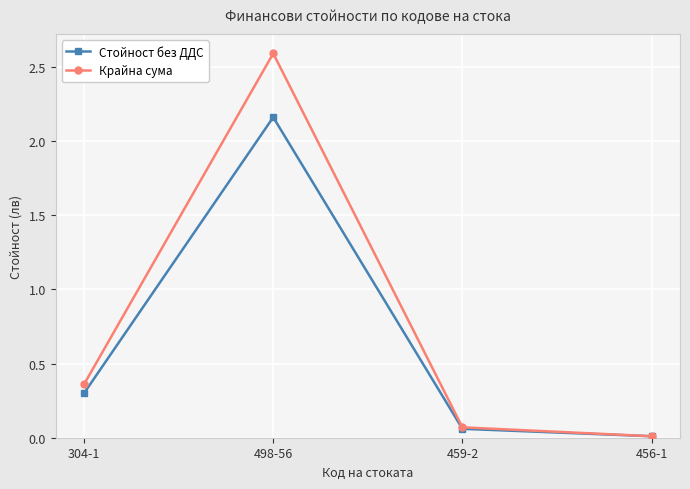

What is the label of the 4th point from the left?

456-1